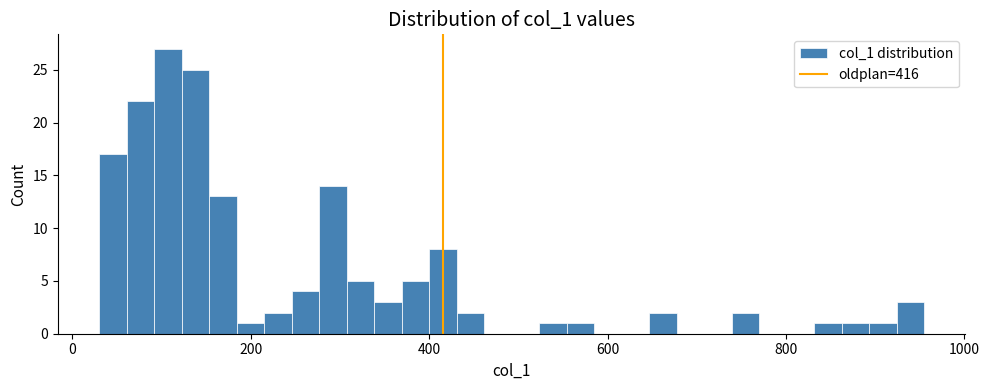

Around what value on the x-axis is the tallest bar? Give the approximate position of its centre, as read against the axis.

100